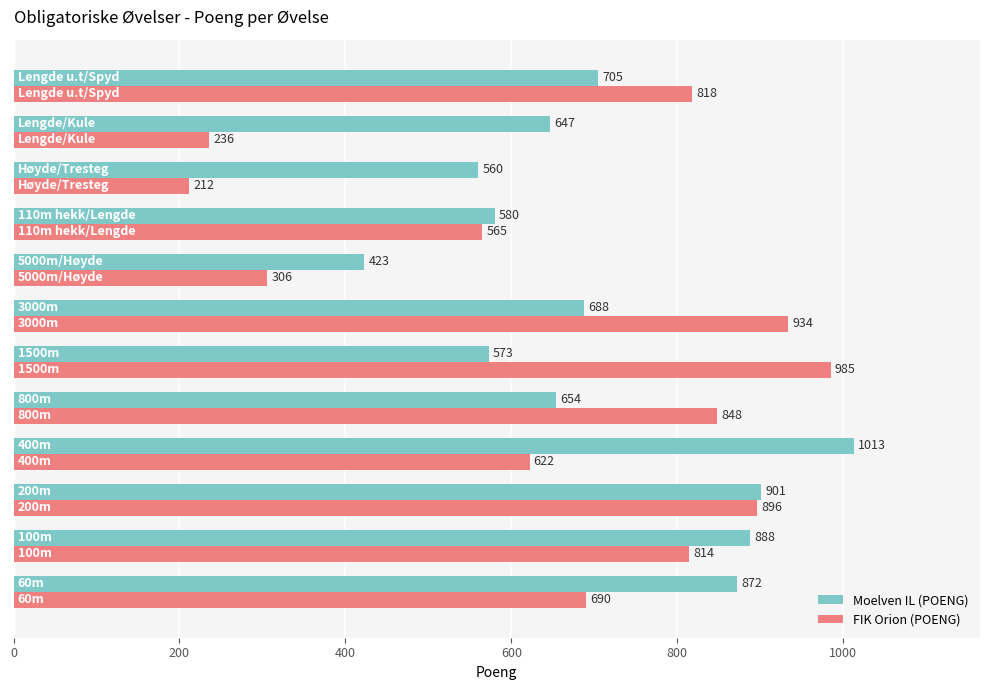

What is the difference between the second highest and second lowest values in the Moelven IL (POENG) series?

341